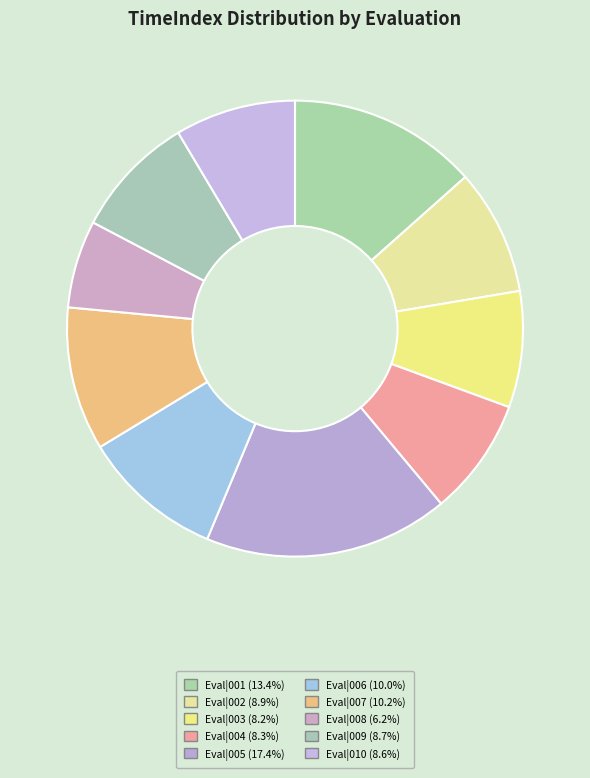

To the nearest percent, what is the average slice percentage?

10%